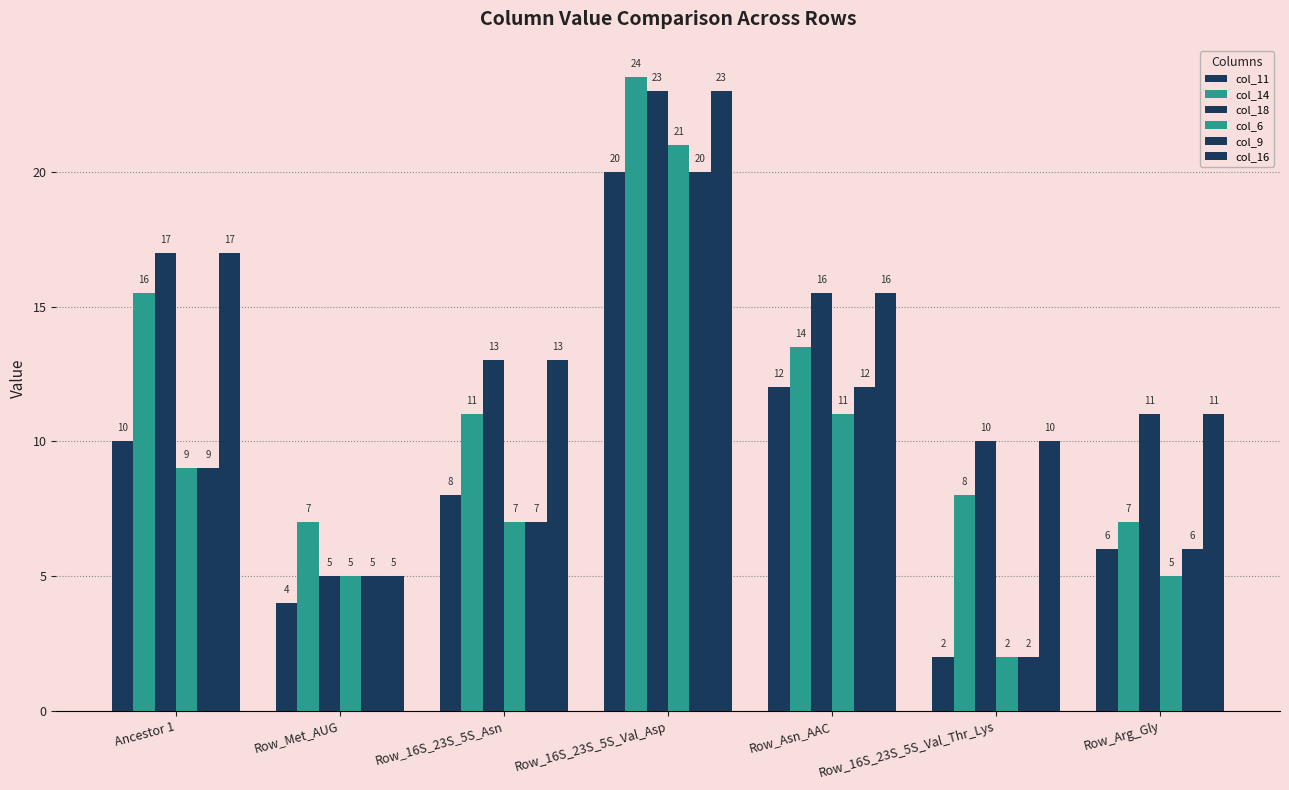

Which series has the largest total across all categories?

col_18